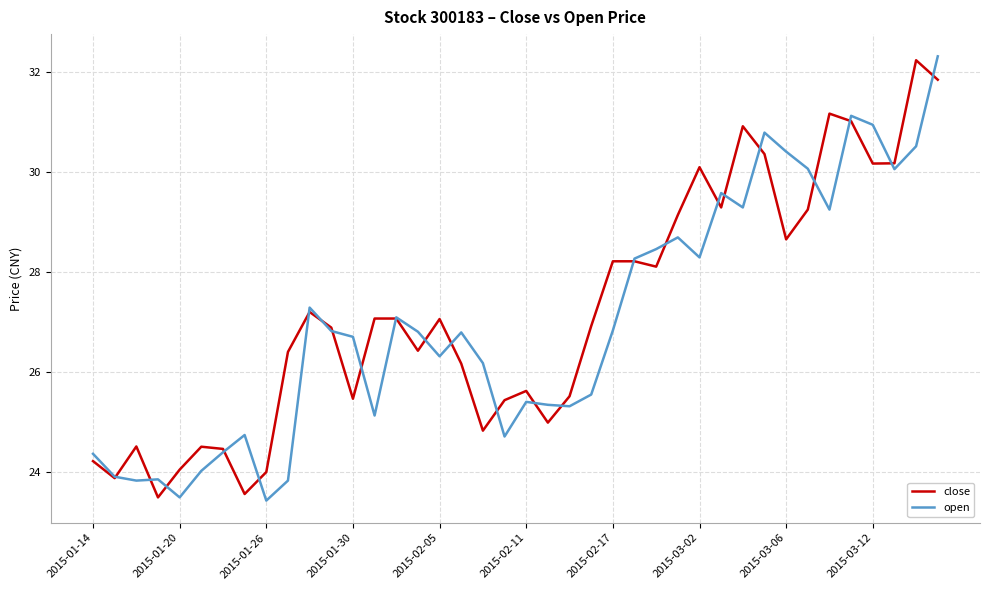

What is the lowest value of the open series?

23.4